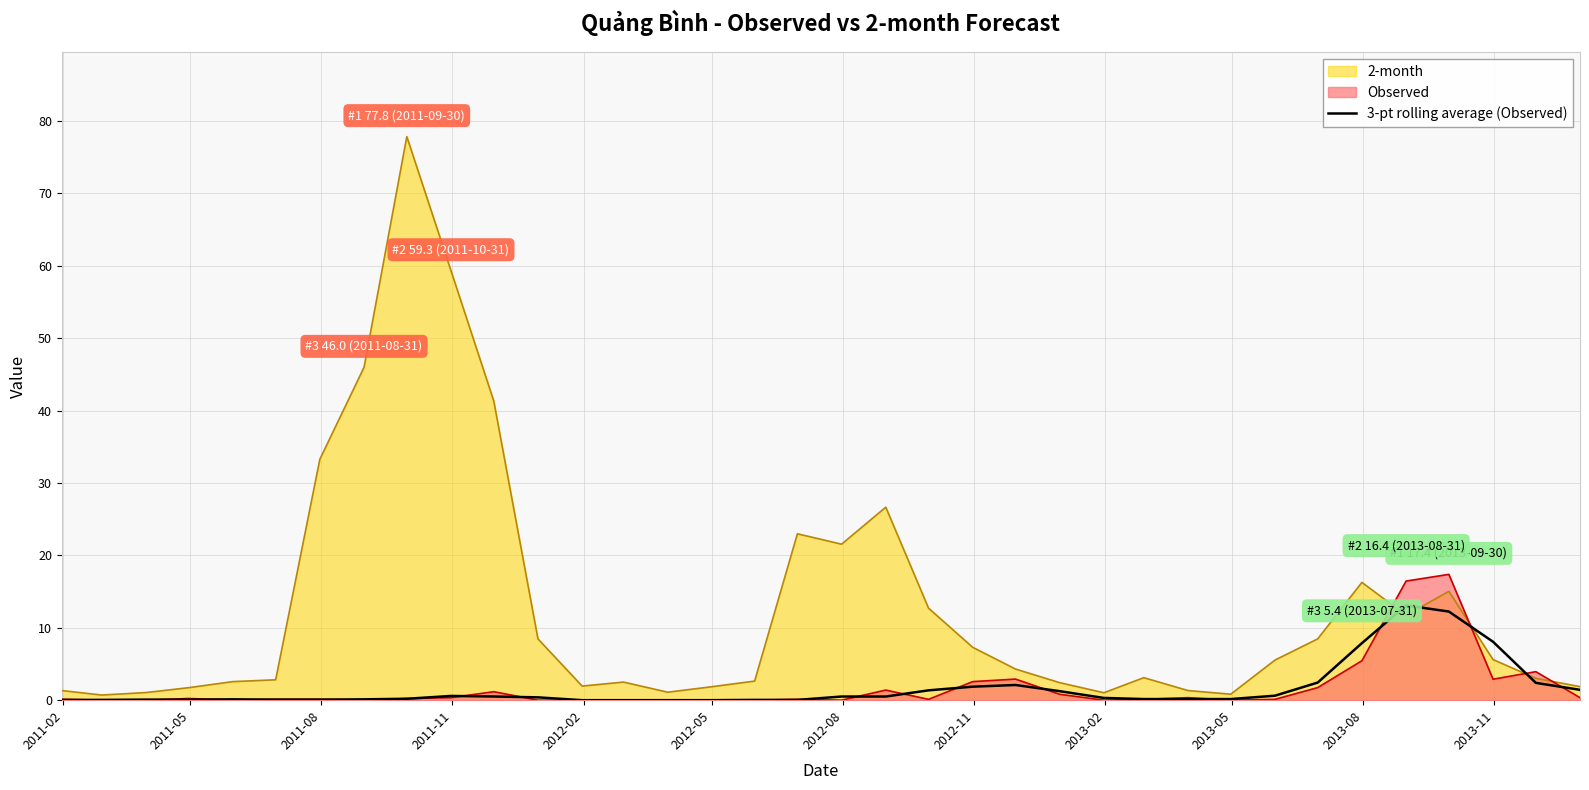

List the series in order of their peak value, highest first.

2-month, Observed, 3-pt rolling average (Observed)